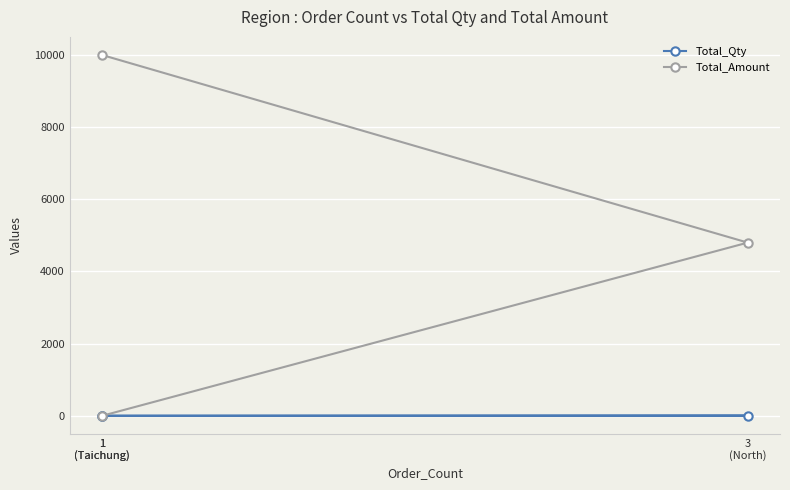

Where does the Total_Qty series first go above 4?

3
(North)